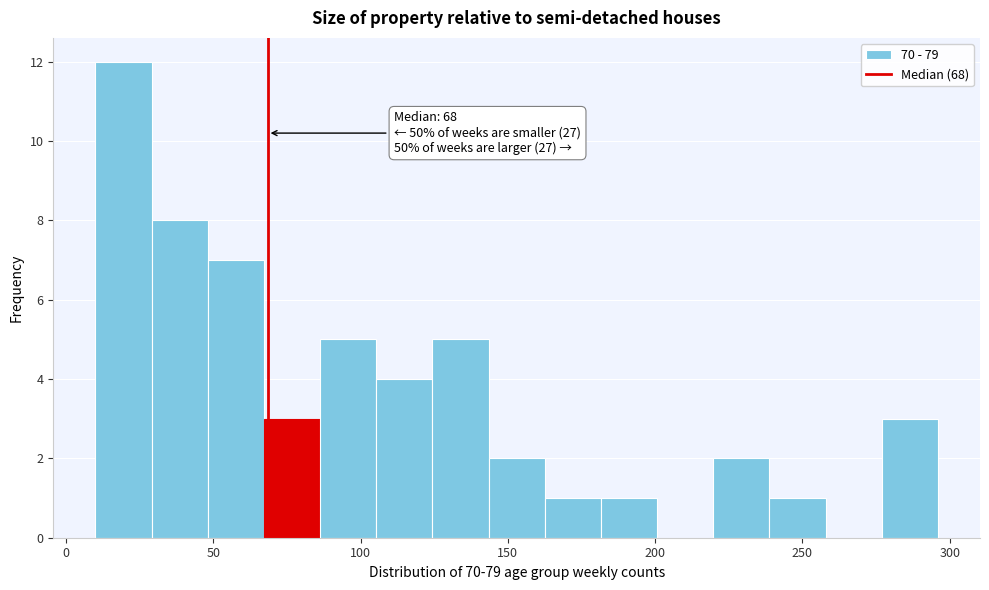

Around what value on the x-axis is the tallest bar? Give the approximate position of its centre, as read against the axis.

20